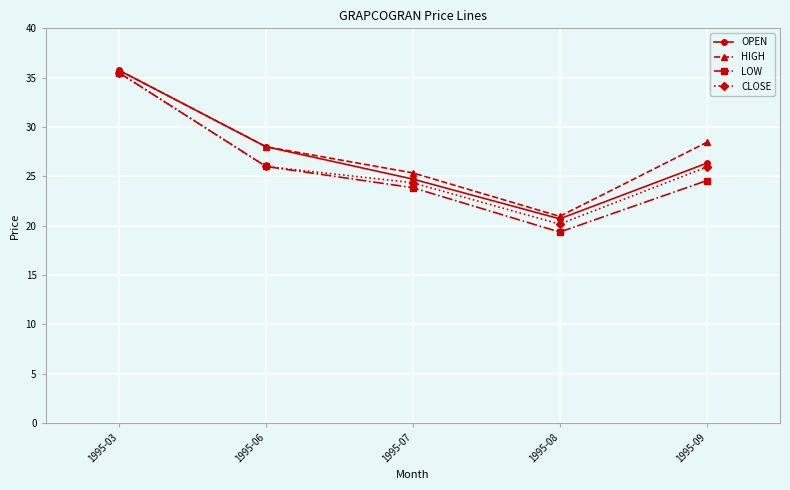

What is the difference between the highest and lowest values at 1995-08?

1.6